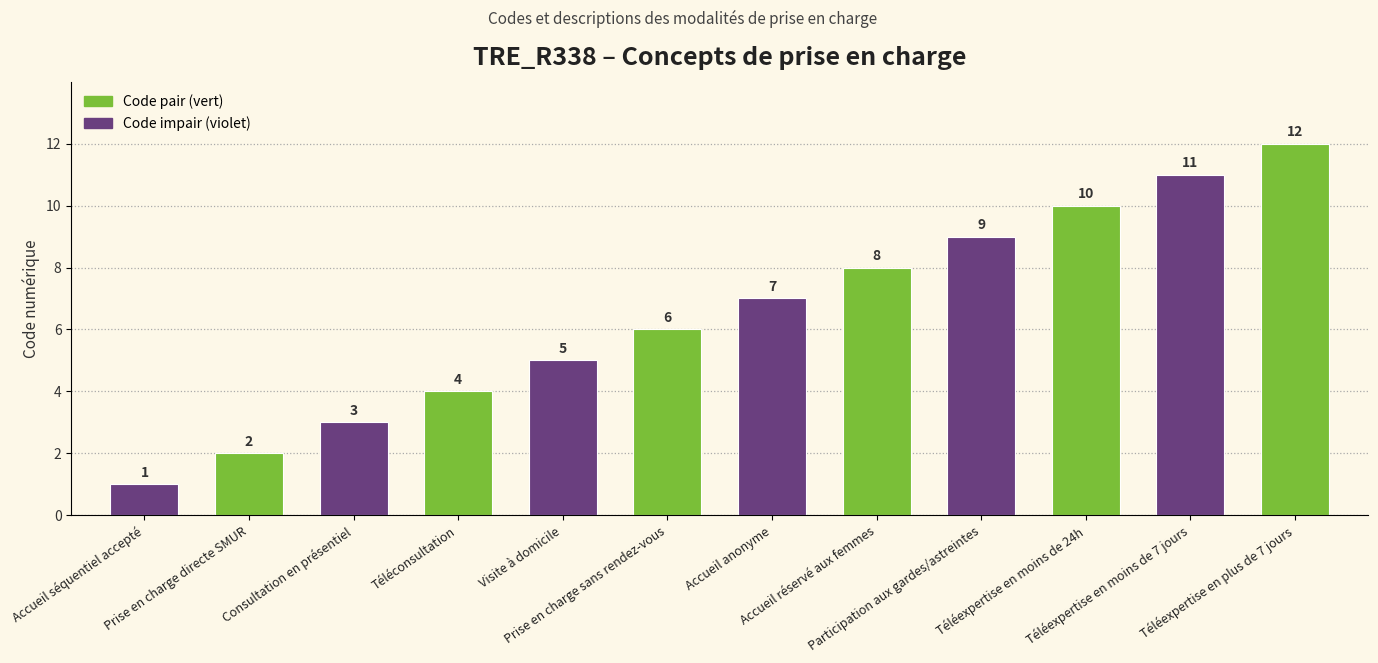

What is the greatest value displayed?

12